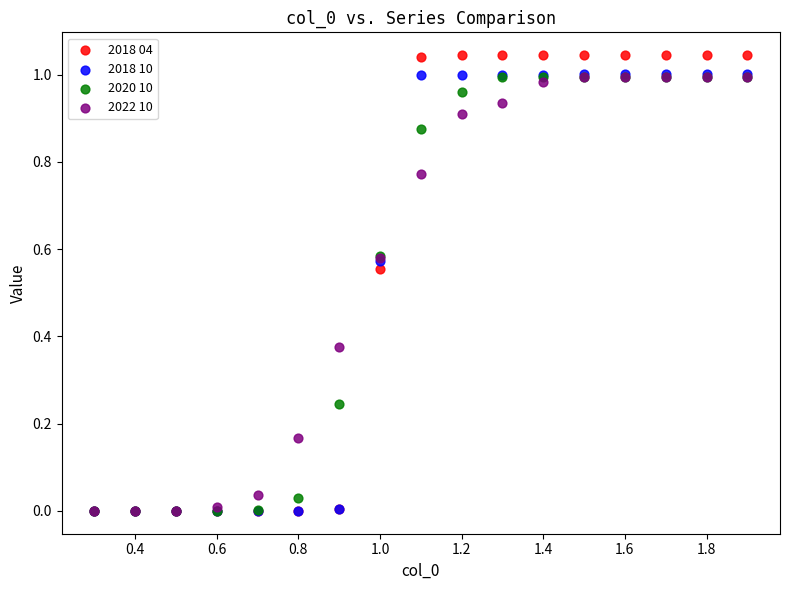

What are all the series names shown in the legend?

2018 04, 2018 10, 2020 10, 2022 10